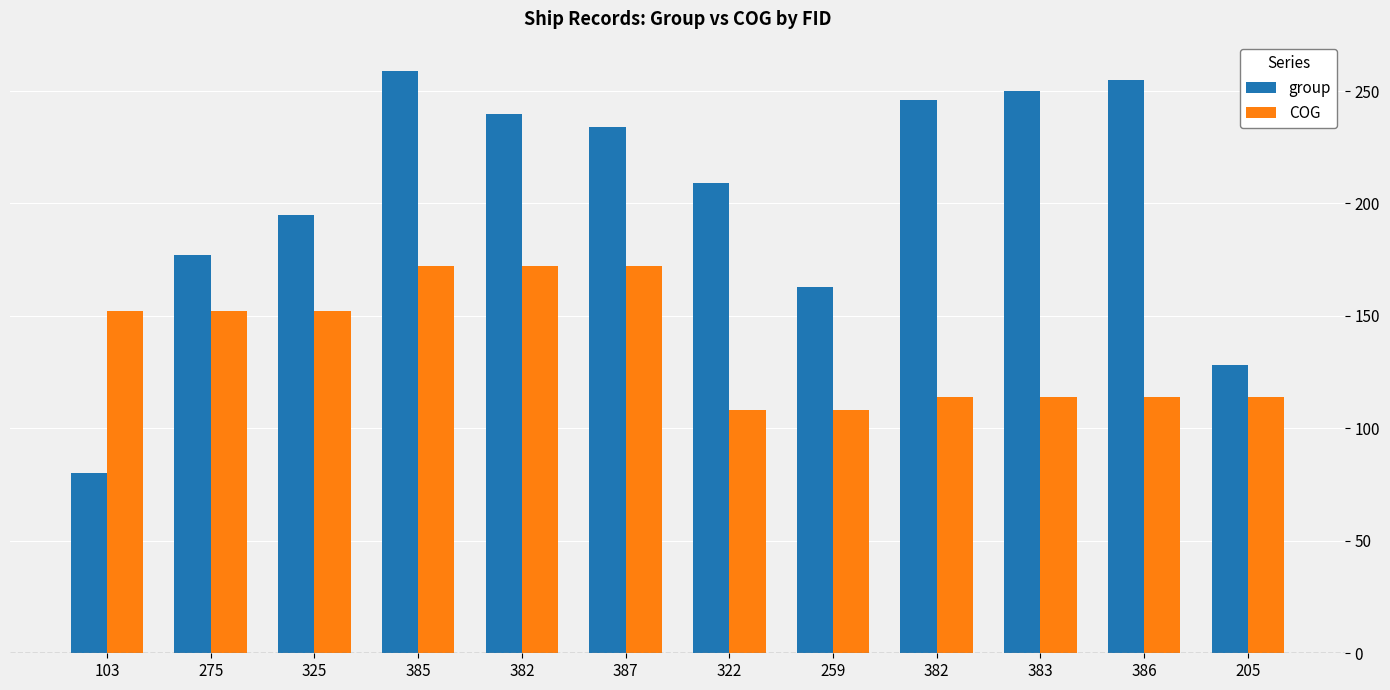

Which label corresponds to the largest value in the chart?

385